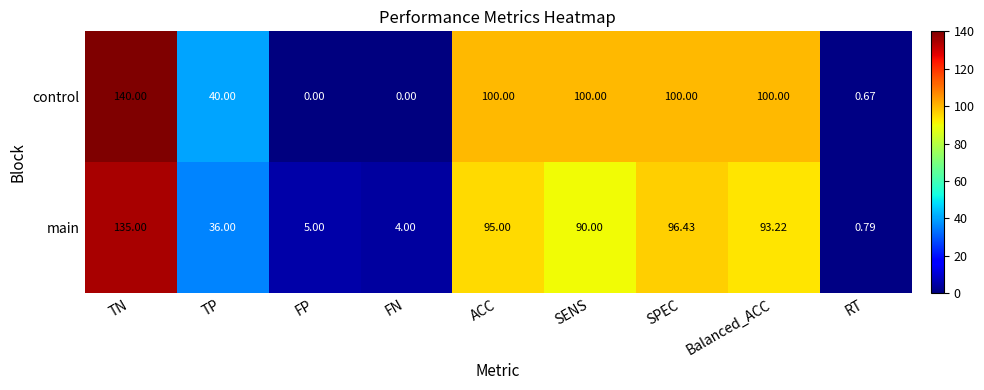

Which category has the highest value in the main series?

TN